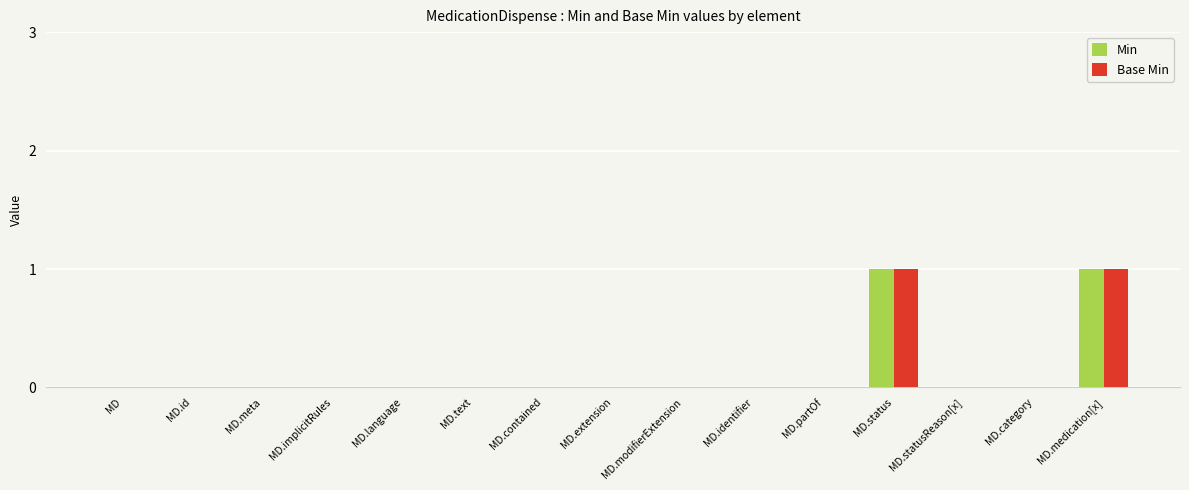

Is the value of Base Min at MD.medication[x] greater than the value of Min at MD.id?

Yes